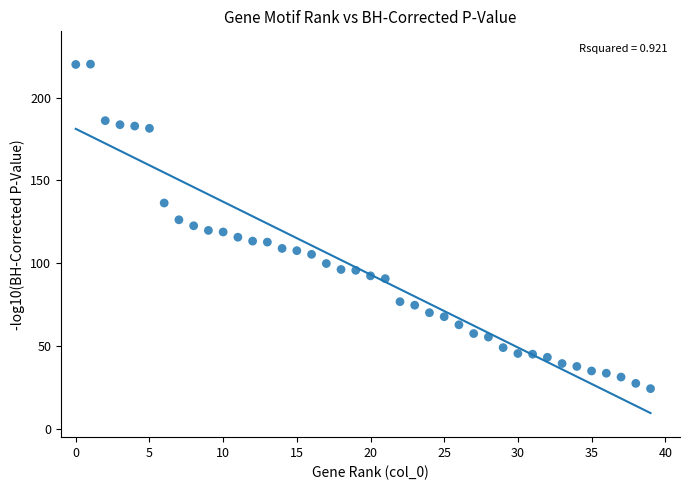

What is the range of Y values (max minus min)?

195.9